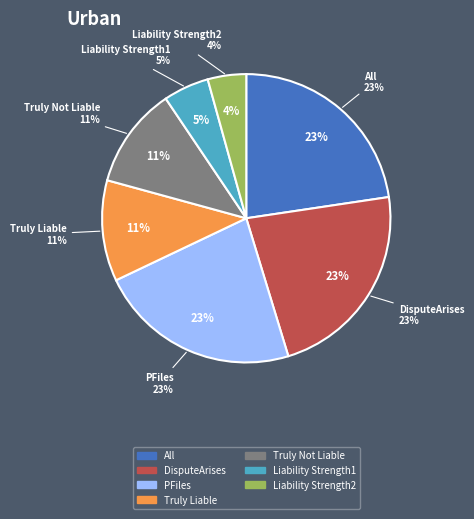

How much of the chart is everything except Liability Strength2?

95.7%